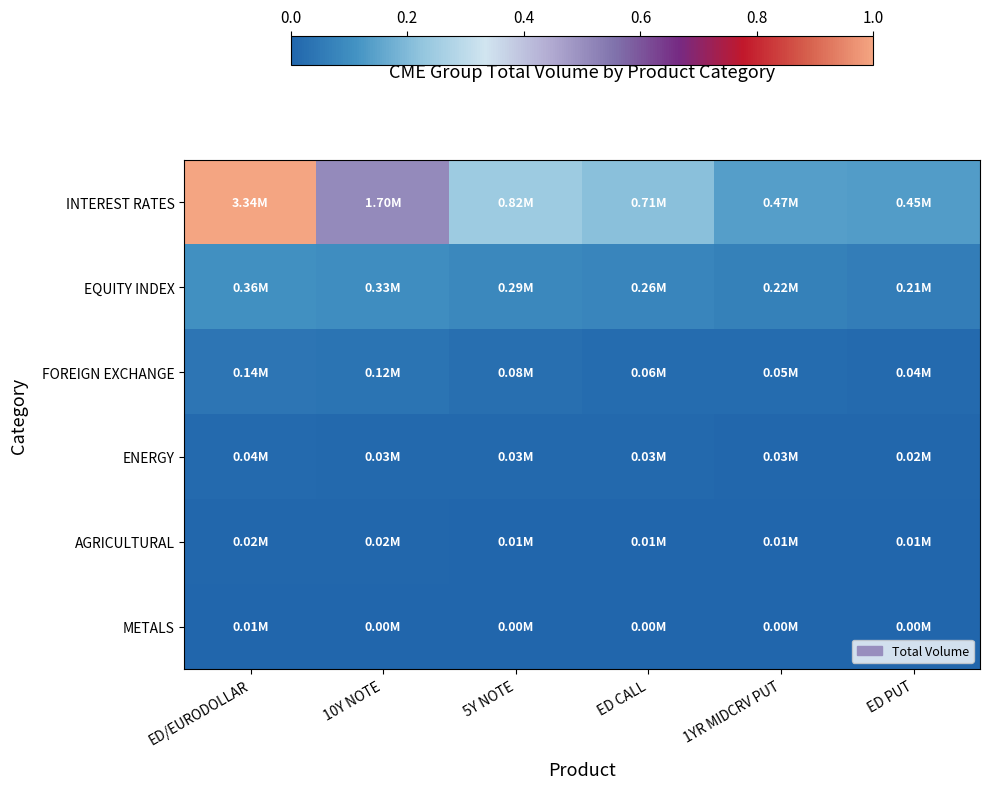

List the series in order of their peak value, highest first.

INTEREST RATES, EQUITY INDEX, FOREIGN EXCHANGE, ENERGY, AGRICULTURAL, METALS